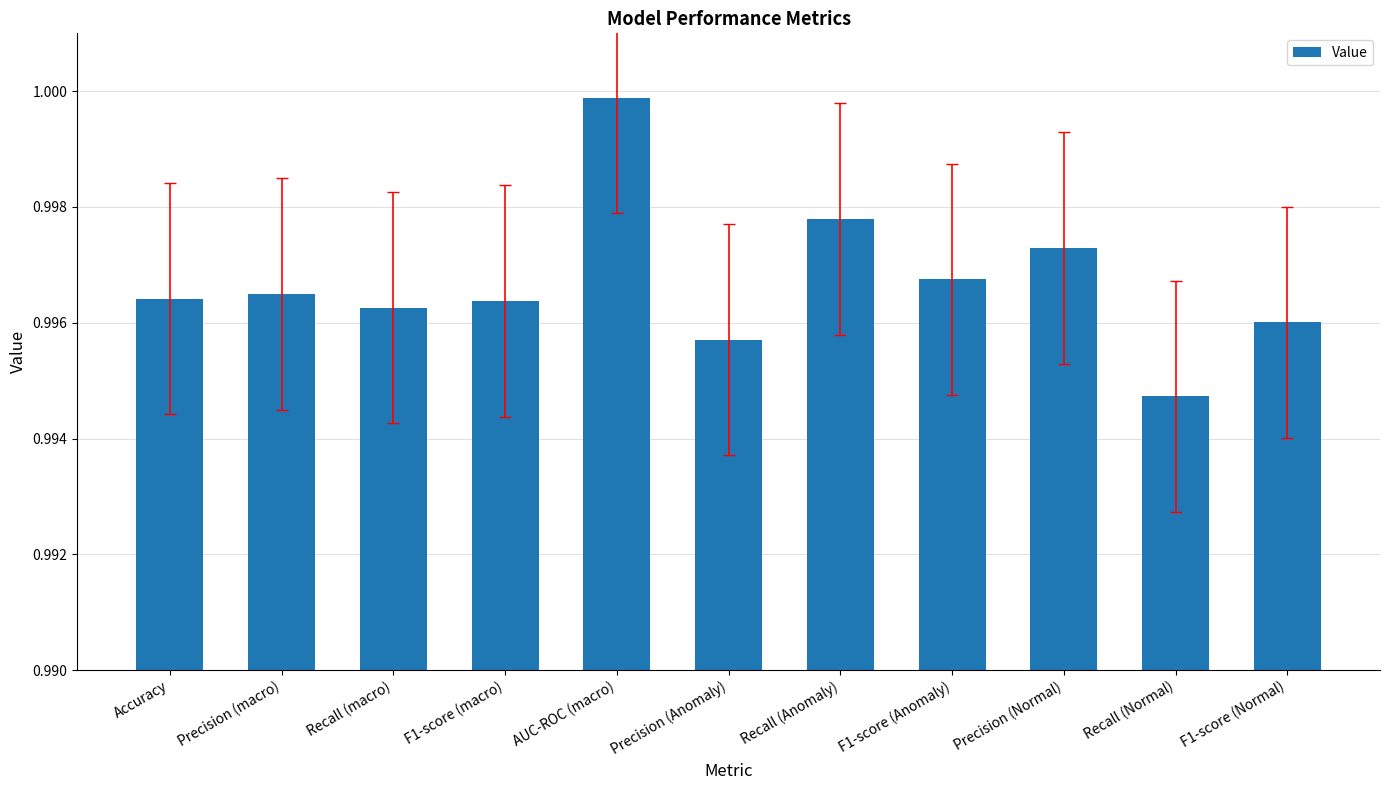

True or false: the data shows 1.5 at Recall (macro).

False